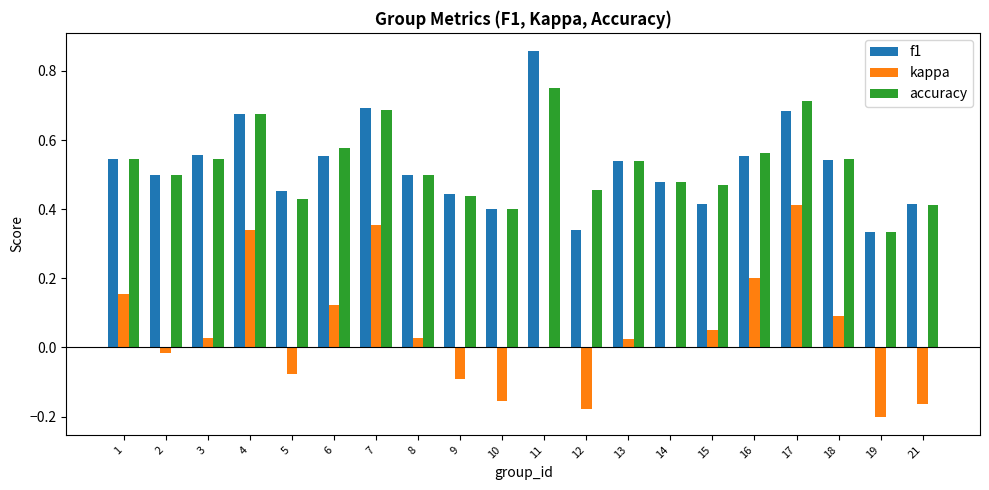

Which category has the highest value across all series?

11